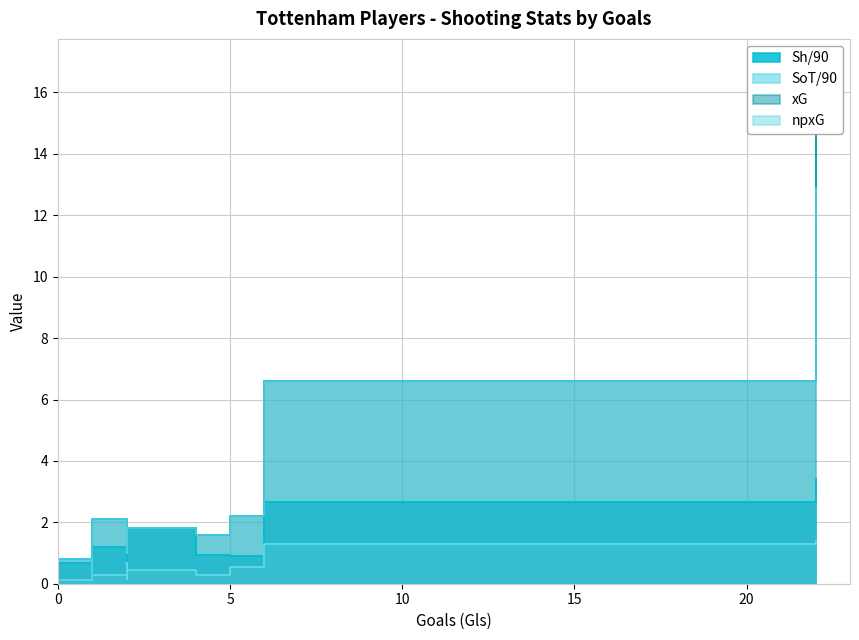

Rank the series at 0 from lowest to highest value.

SoT/90, Sh/90, xG, npxG